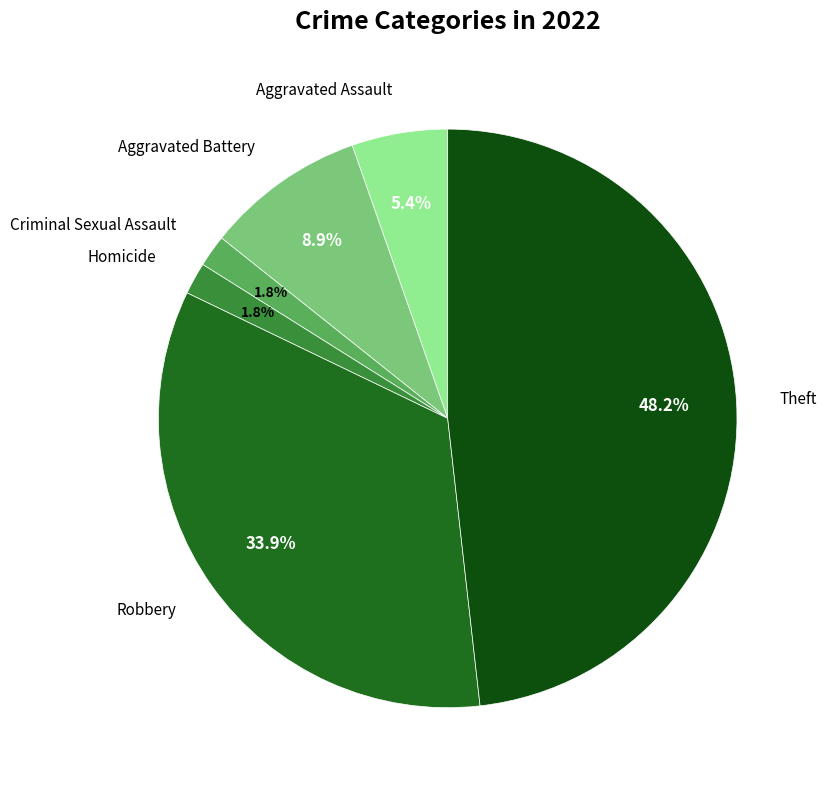

Is there any slice that represents more than half of the pie?

No